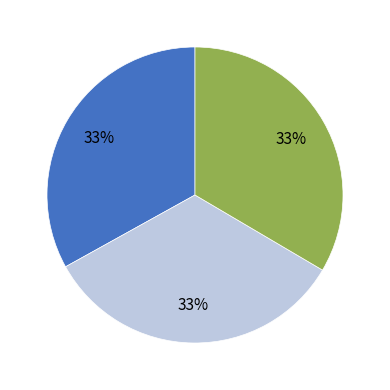

To the nearest percent, what is the average slice percentage?

33%